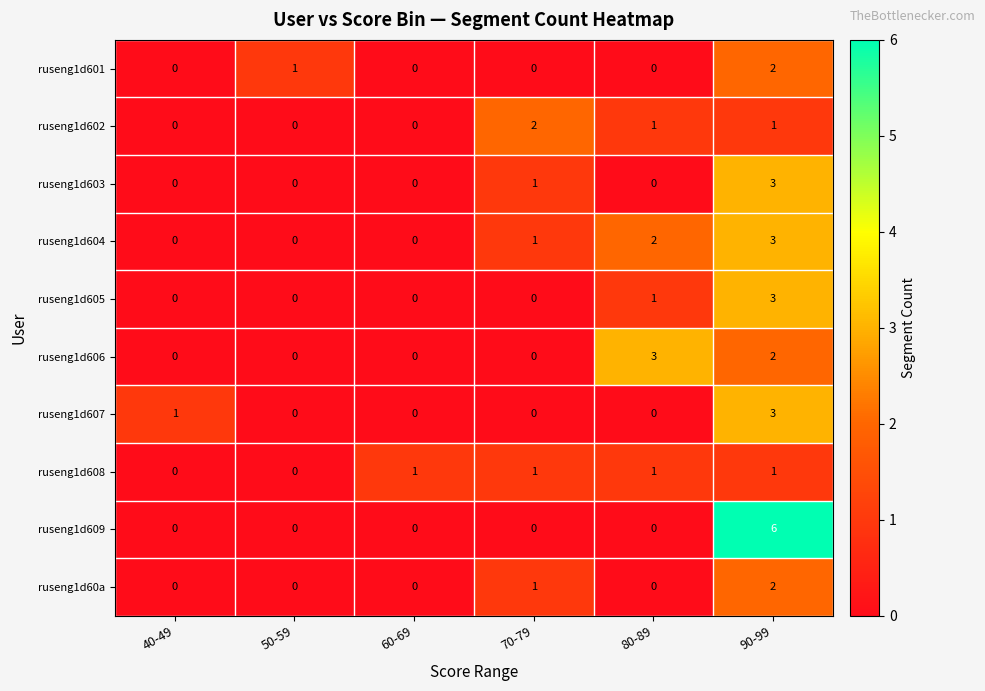

Count the ruseng1d602 values in the range 0 to 1.

5